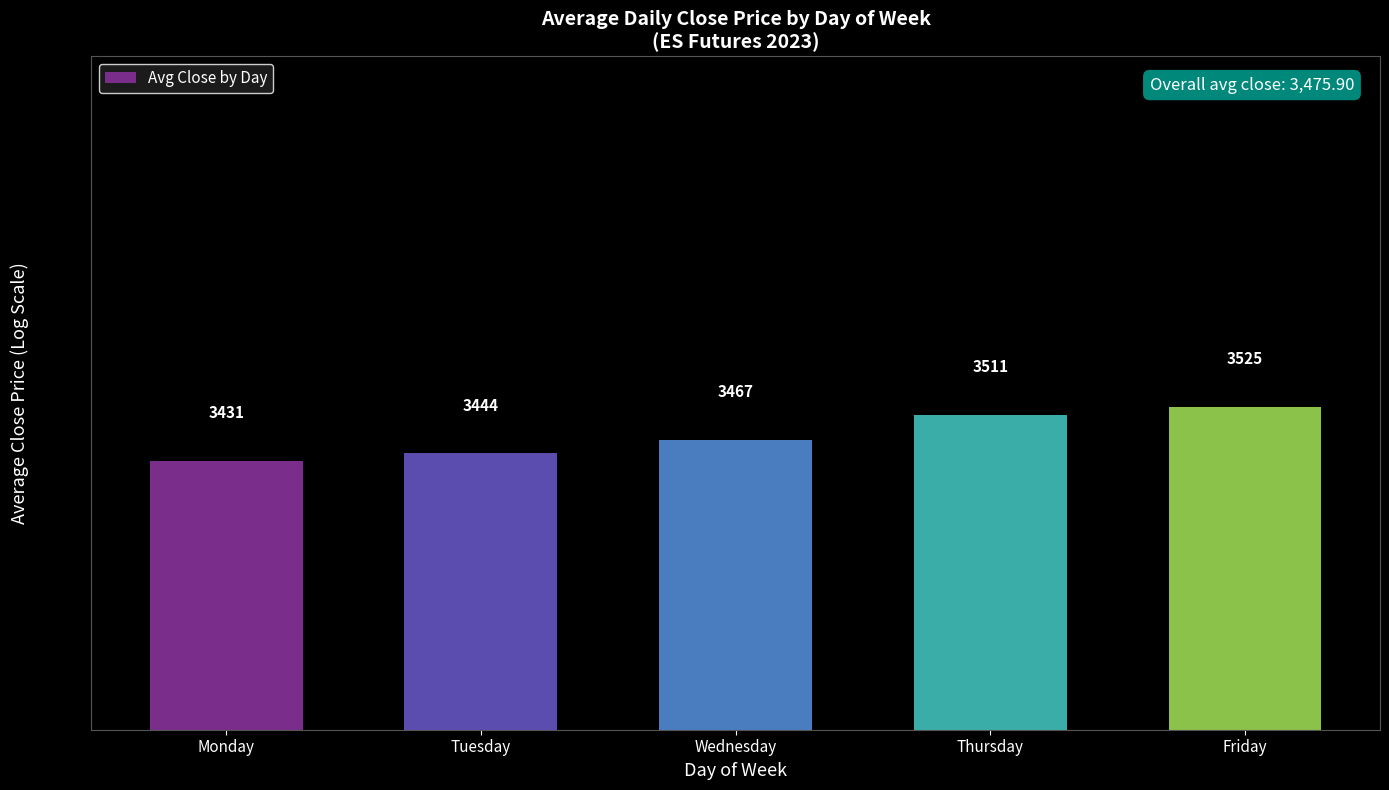

At which label is the value closest to 3478?

Wednesday